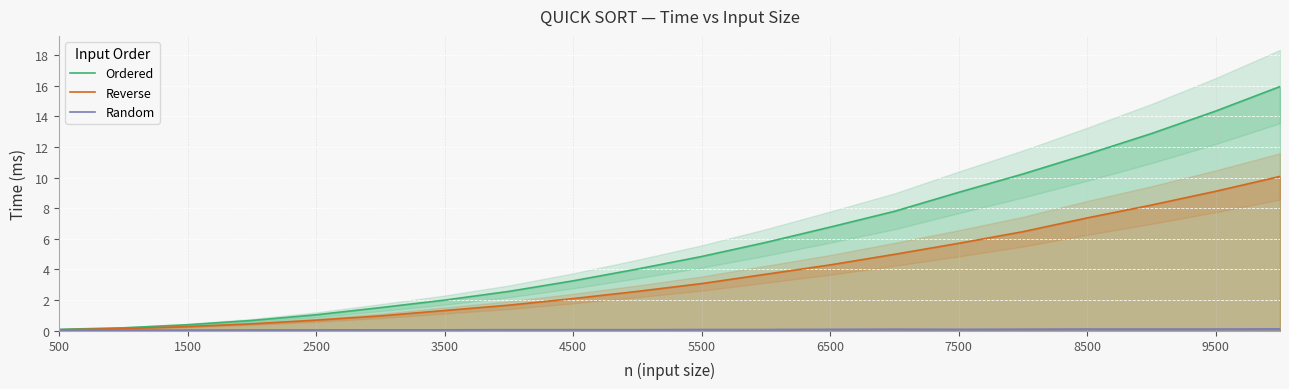

Is it true that Reverse equals 5.7 at 7500?

True